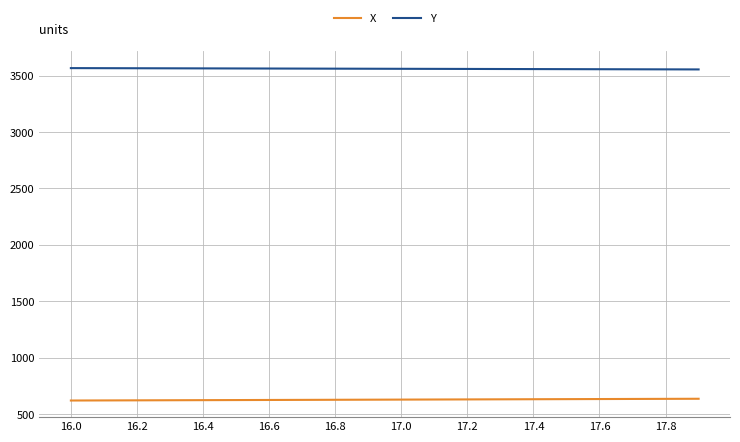

Rank the series by their average value, from highest to lowest.

Y, X